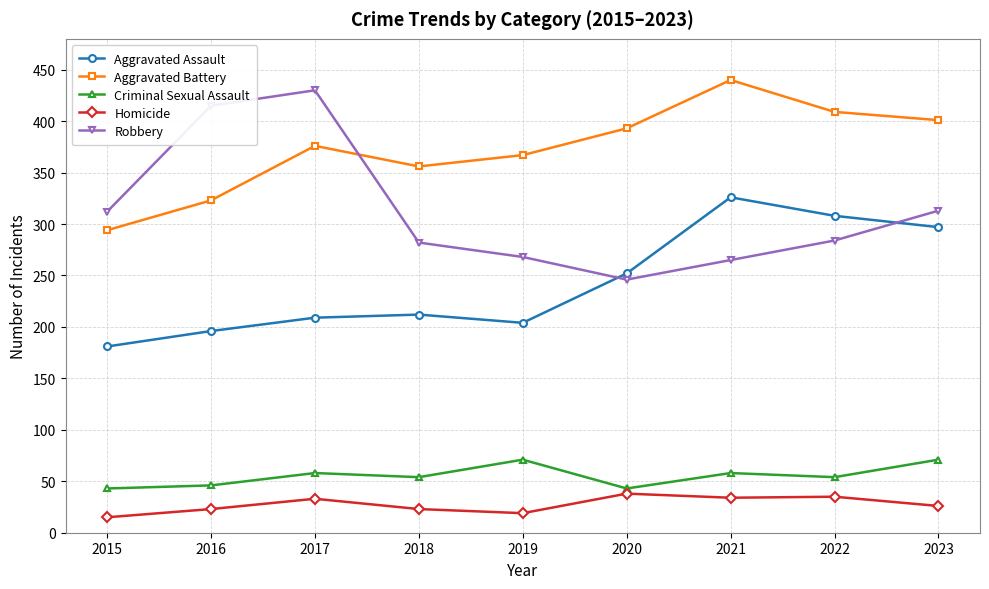

What is the difference between the highest and lowest values at 2018?

333